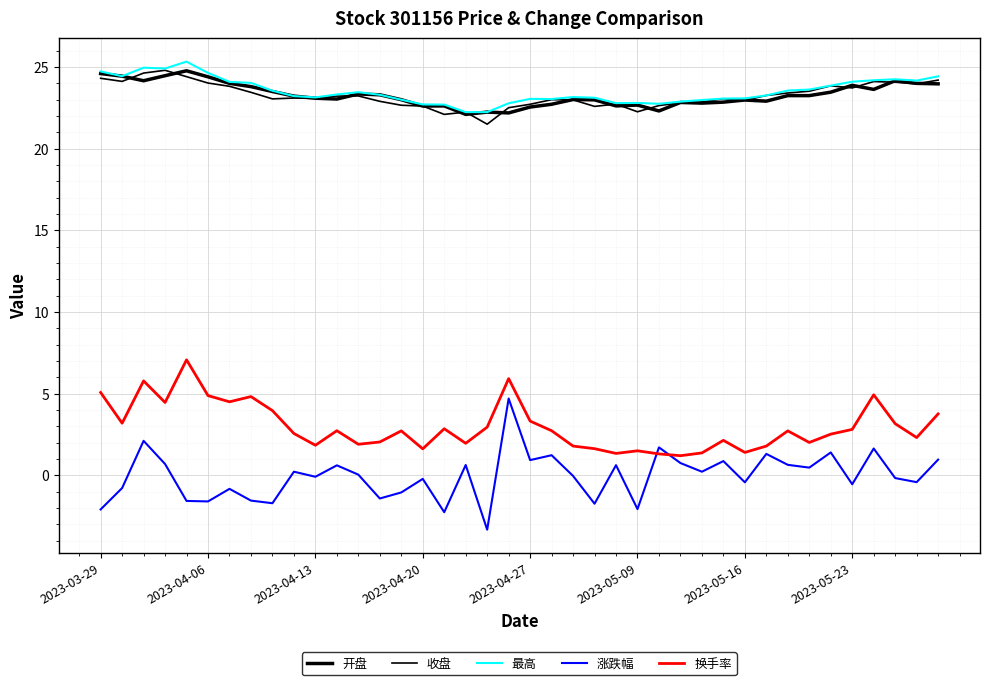

Where do 涨跌幅 and 换手率 first cross each other?

25 and 26